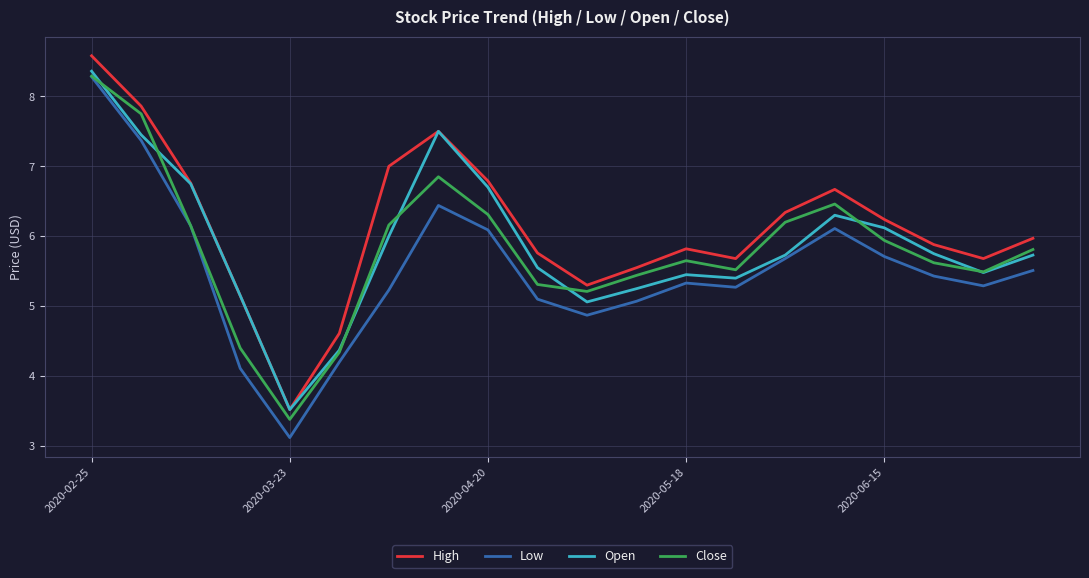

Which series has the largest total across all categories?

High